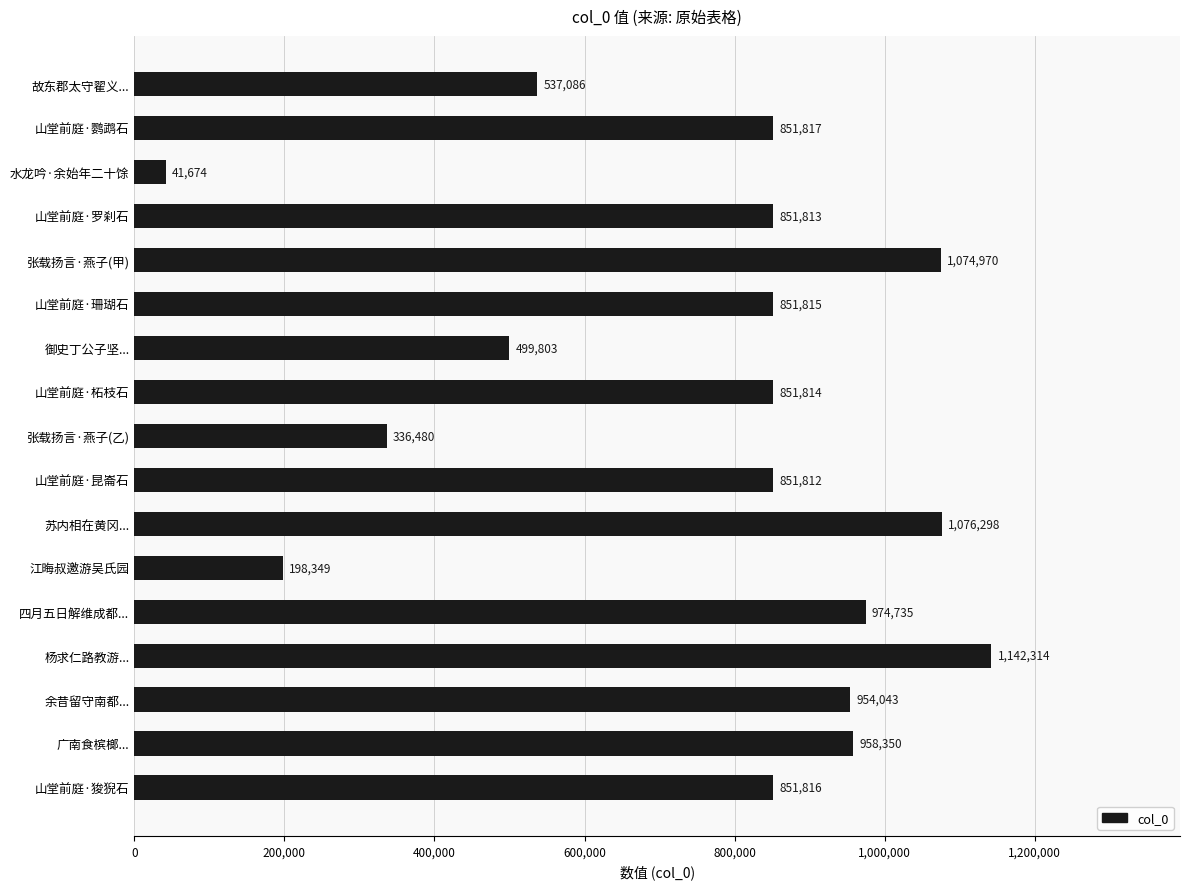

What is the sum of all values?

12904989